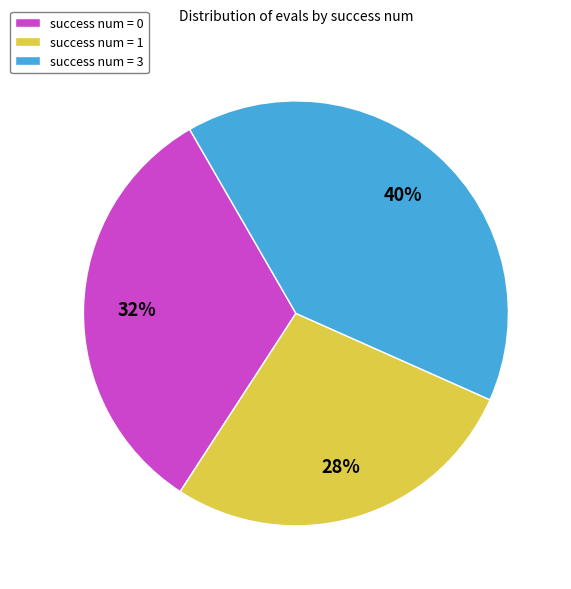

Count the number of slices in the pie.

3